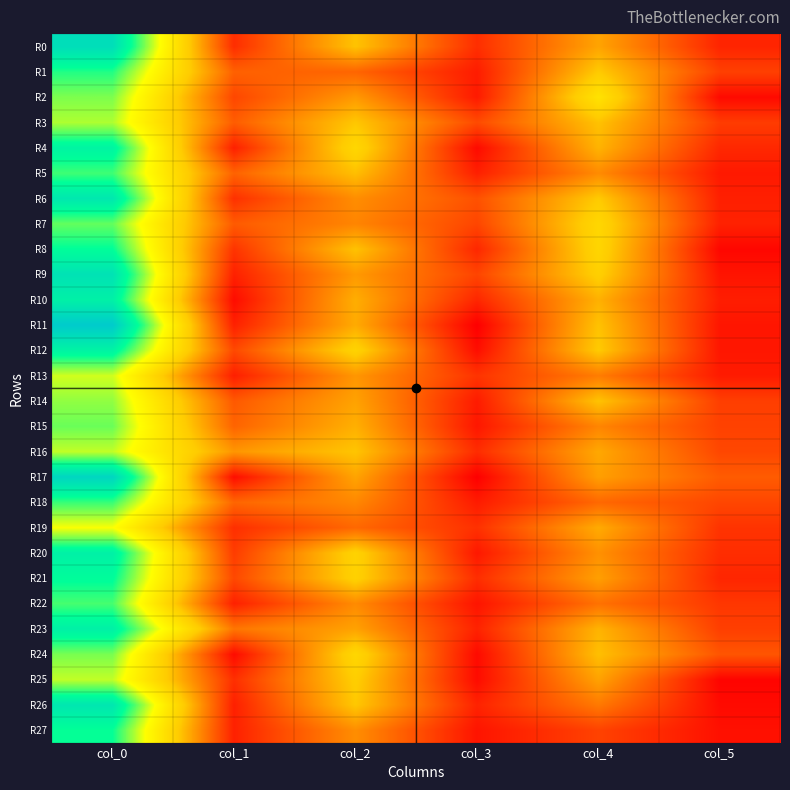

Which label corresponds to the largest value in the chart?

col_0